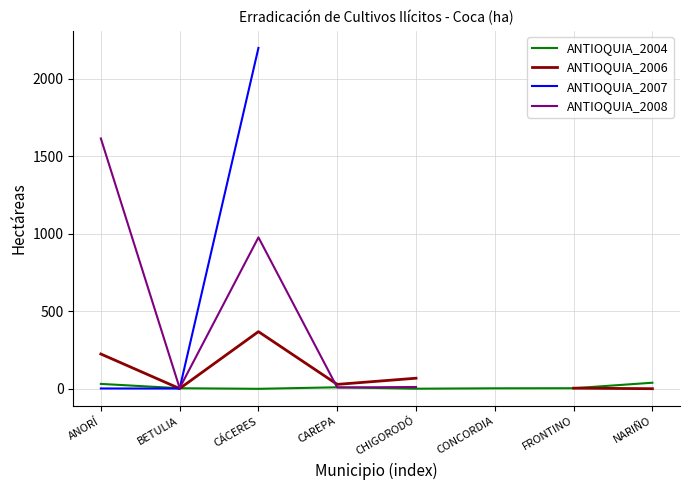

Rank the categories by ANTIOQUIA_2007 value from lowest to highest.

BETULIA, ANORÍ, CÁCERES, CAREPA, CHIGORODÓ, CONCORDIA, FRONTINO, NARIÑO